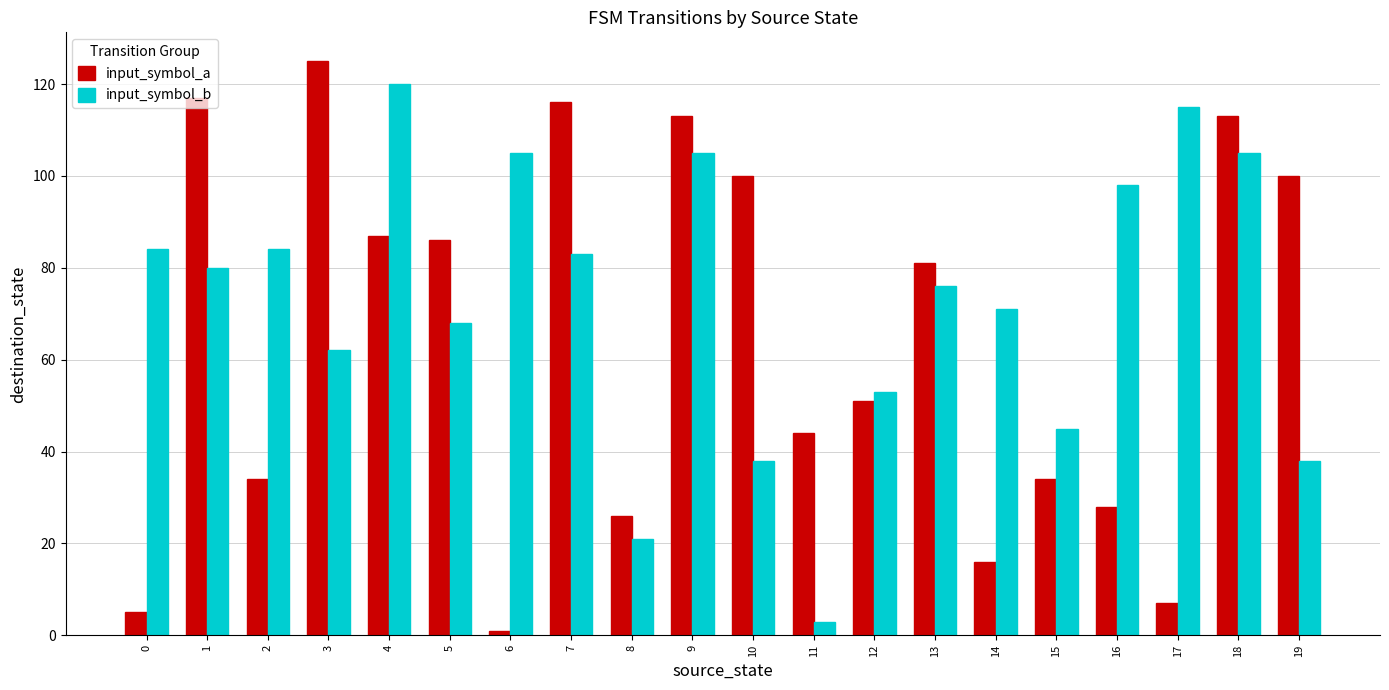

Rank the series by their average value, from highest to lowest.

input_symbol_b, input_symbol_a